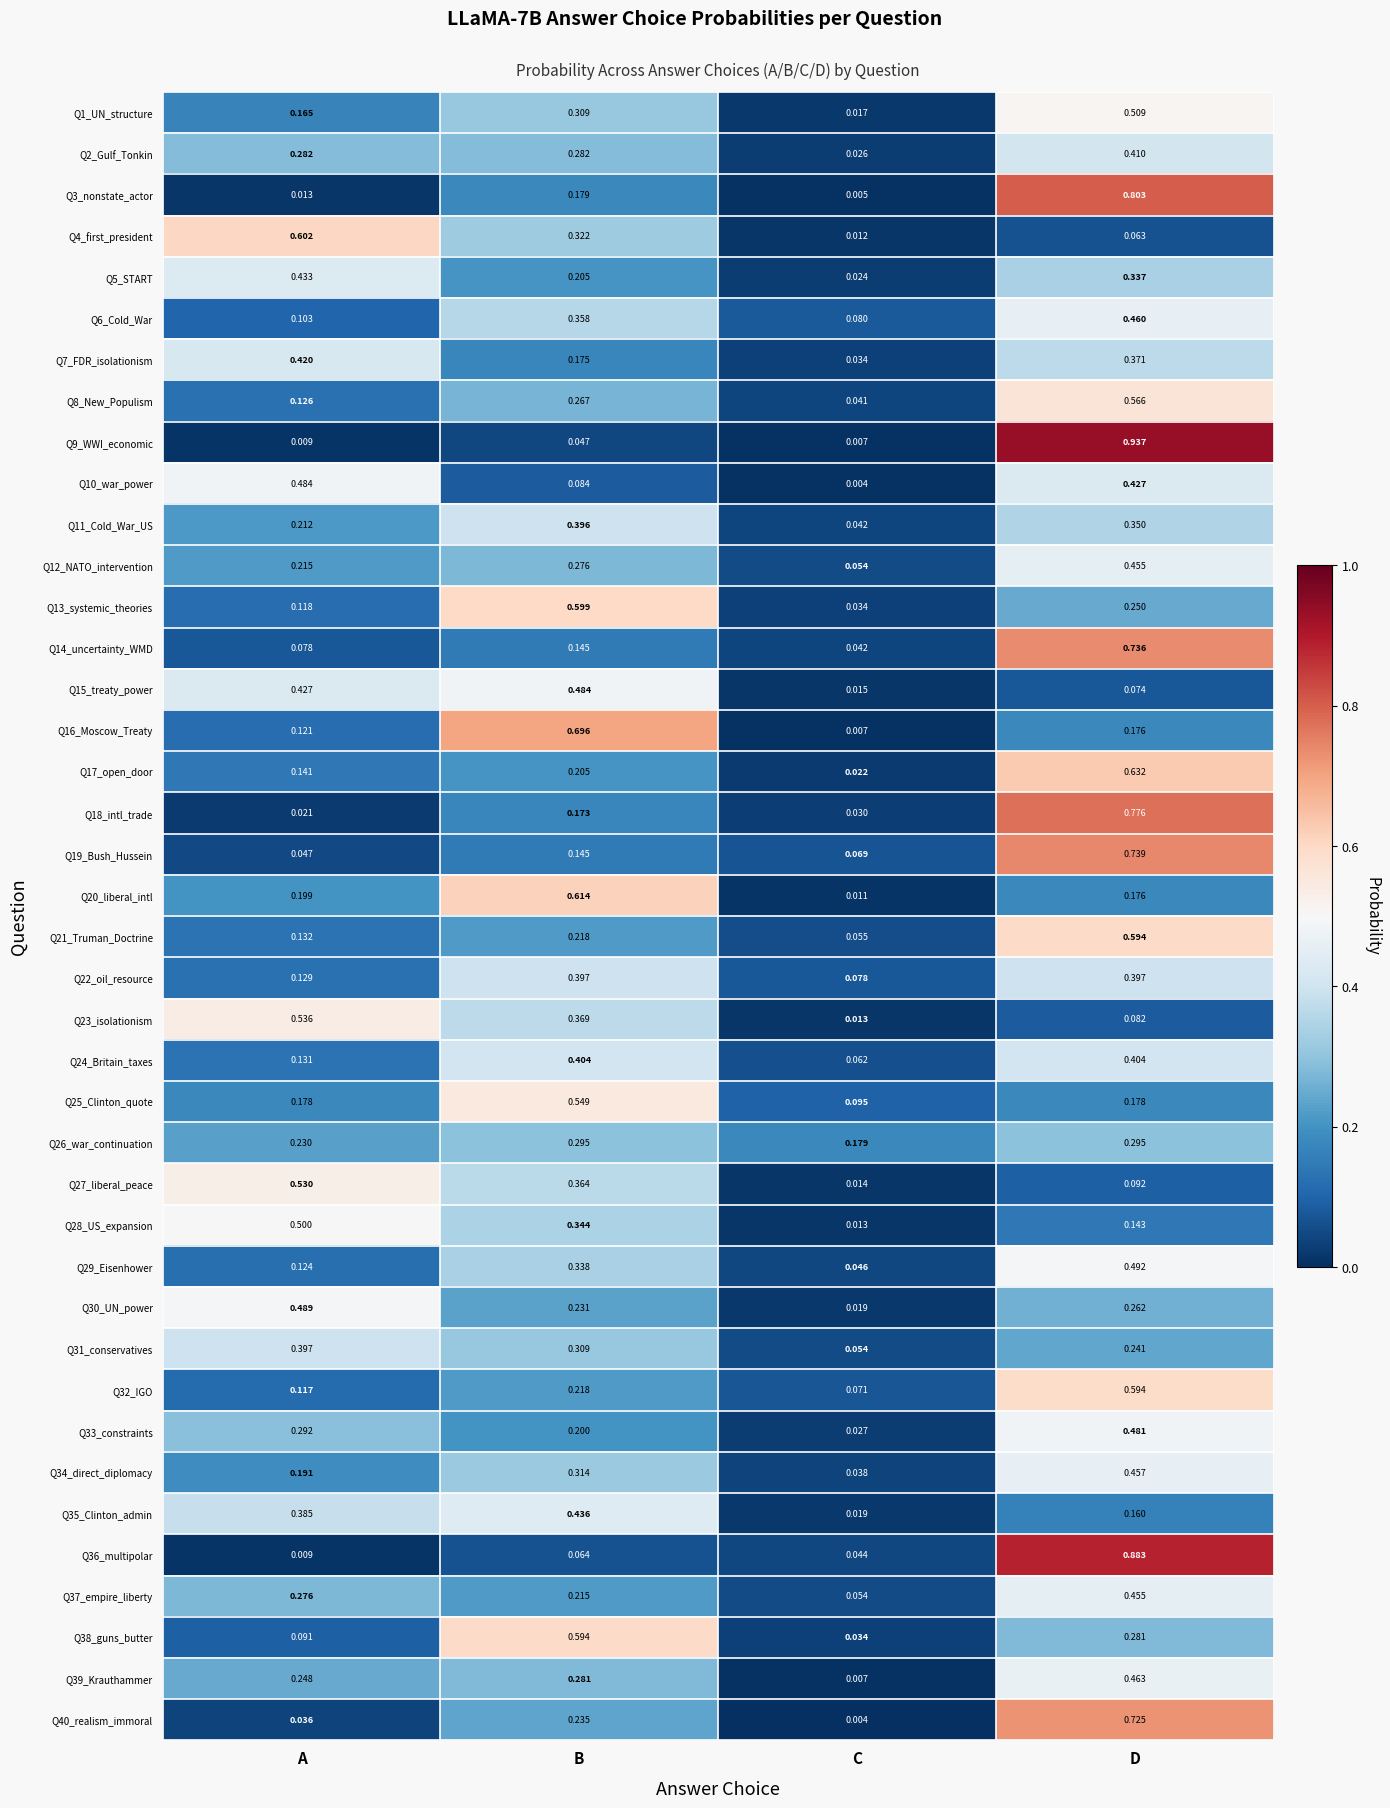

Where is Q39_Krauthammer nearest to the value 0?

C